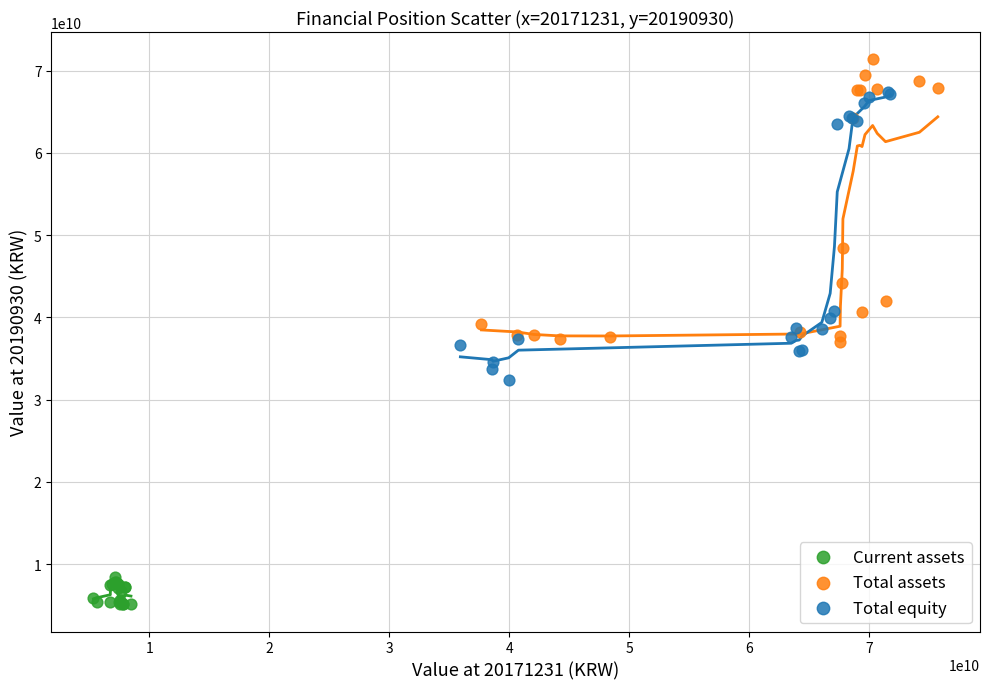

Which series contains the lowest Y value?

Current assets